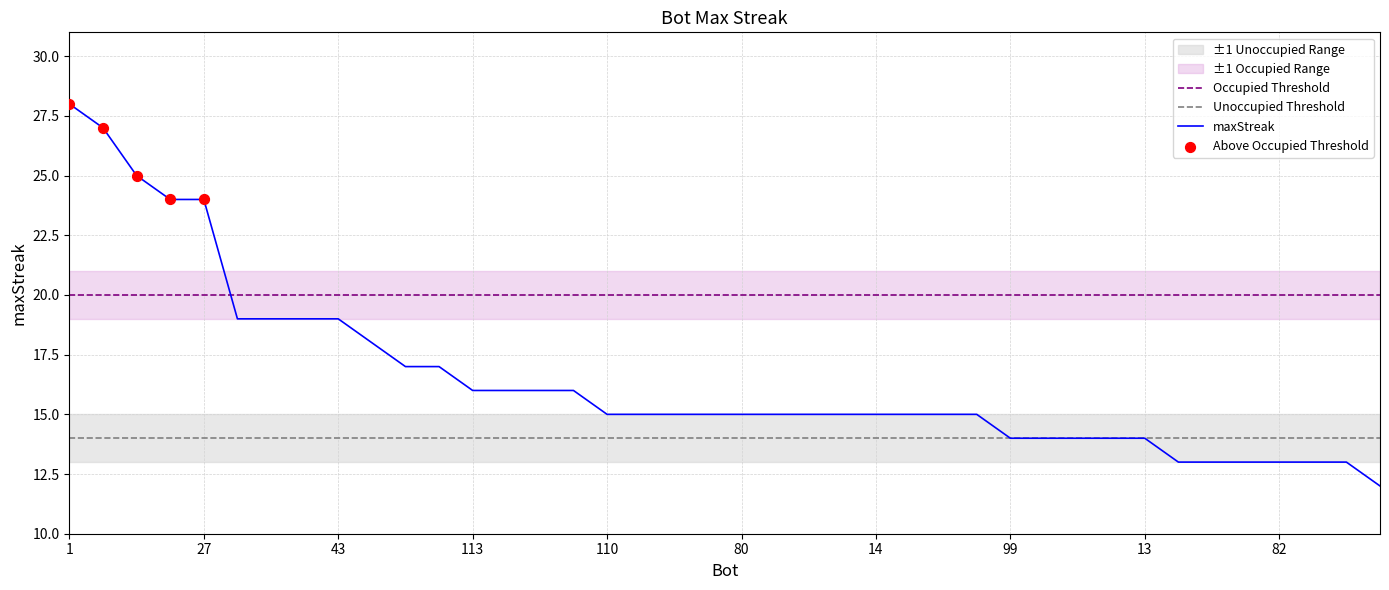

What is the ratio of the value at 85 to the value at 7?

1.2